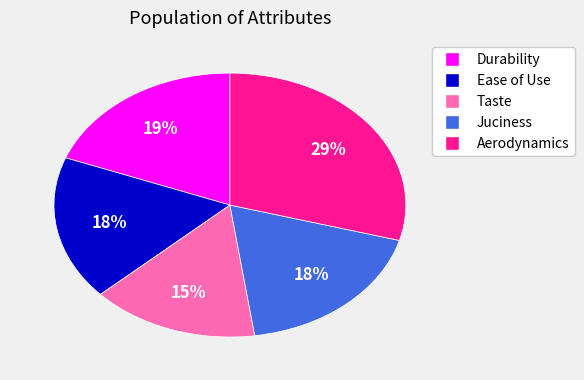

To the nearest percent, what is the difference between the largest and smallest slice percentages?

14%